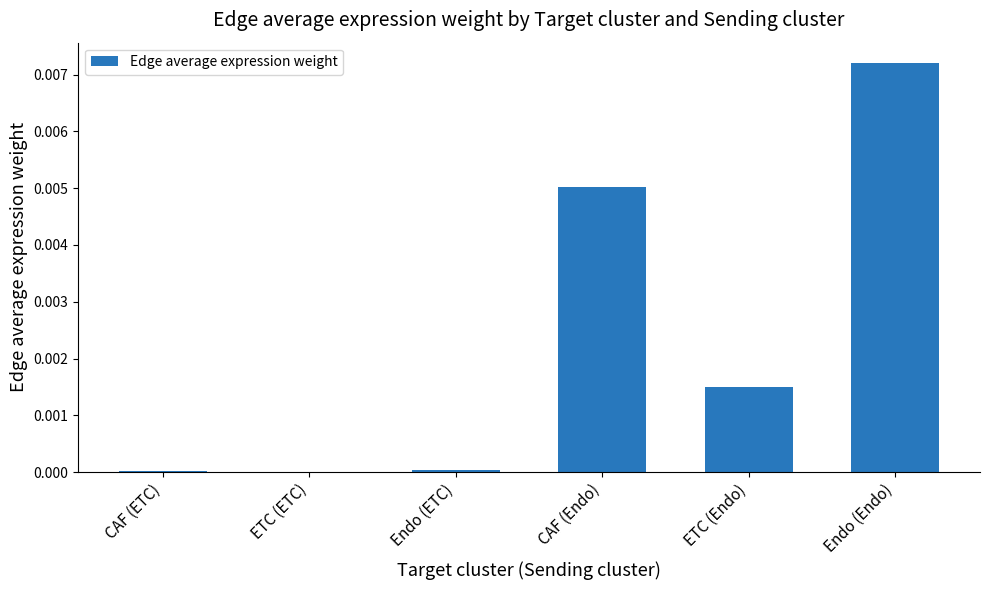

The value at Endo (ETC) is 0.0. True or false?

True